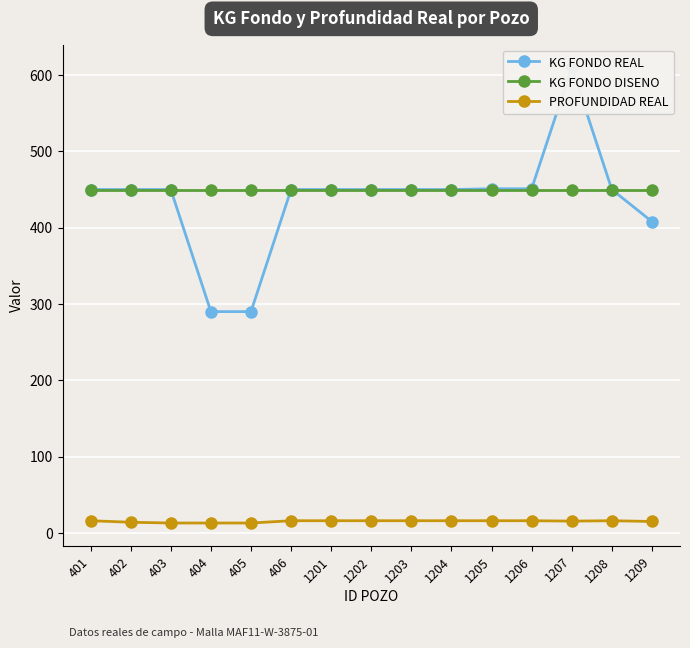

At which category does the chart reach its minimum across all series?

403